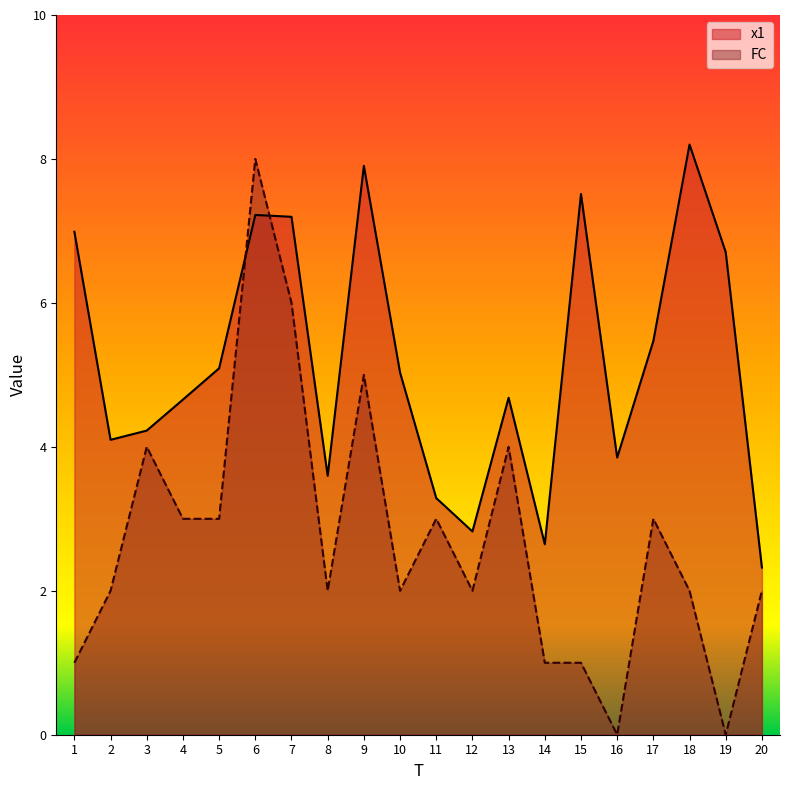

How many intersections are there between x1 and FC?

2